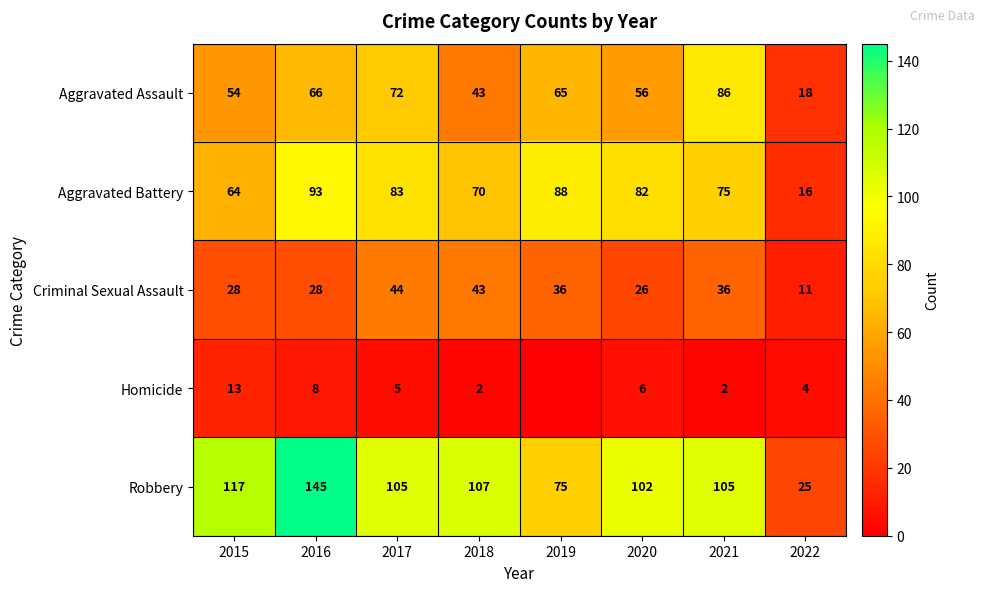

True or false: Aggravated Battery has a value of 121 at 2020.

False